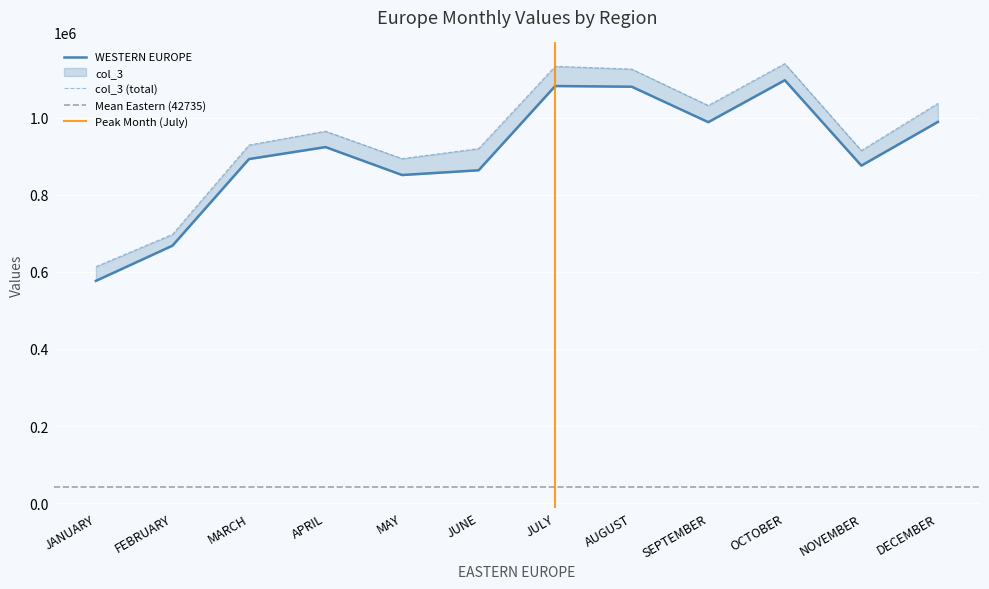

Which has a higher value, JUNE or DECEMBER?

DECEMBER